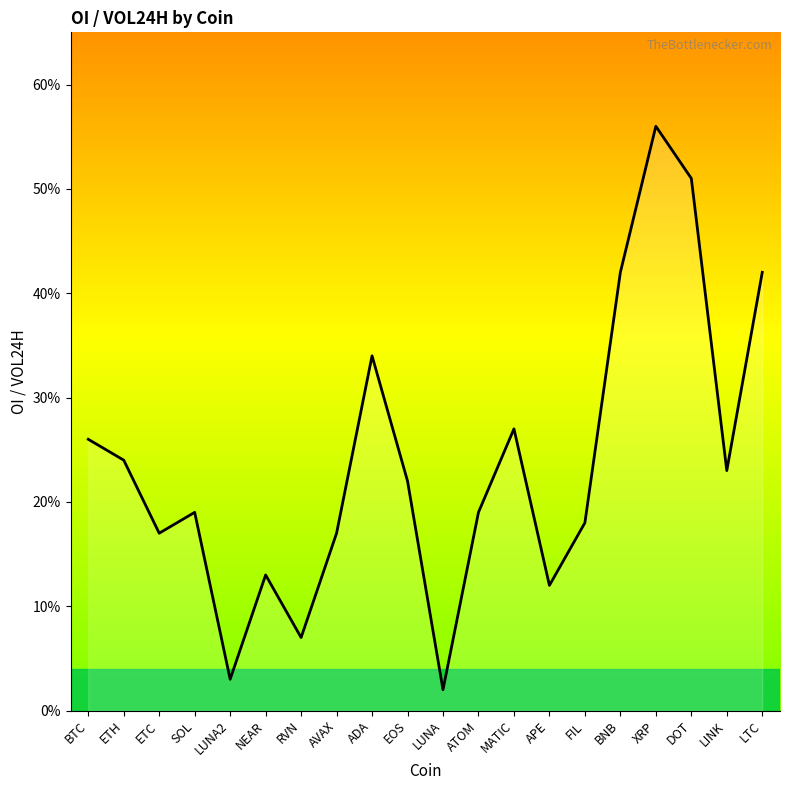

True or false: the data has more than 2 interior local peaks.

True